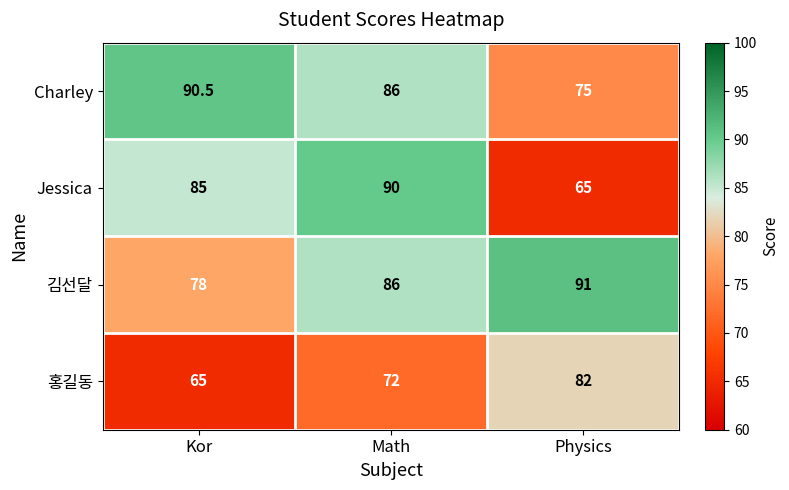

What is the lowest value of the 홍길동 series?

65.0